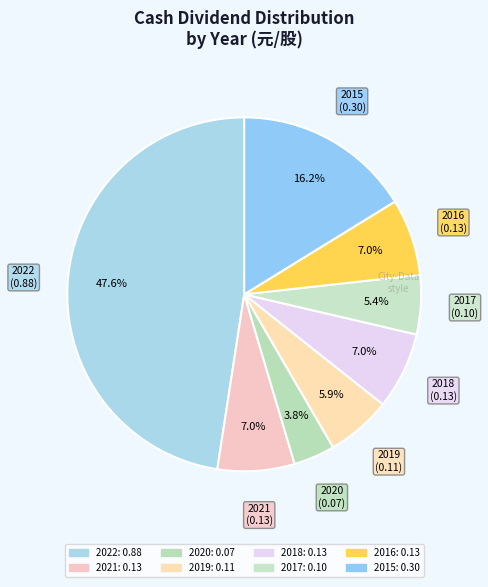

Does 2017 account for over 50% of the chart?

No